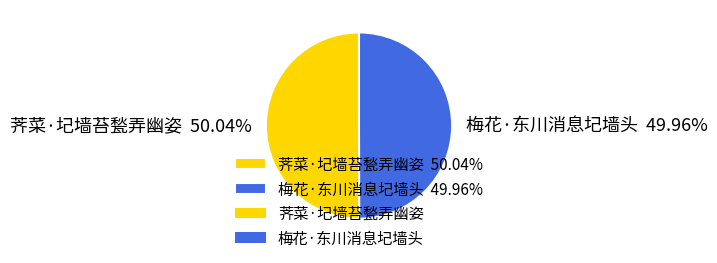

What is the ratio of the value at 荠菜·圮墙苔甃弄幽姿 50.04% to the value at 梅花·东川消息圮墙头 49.96%?

1.0